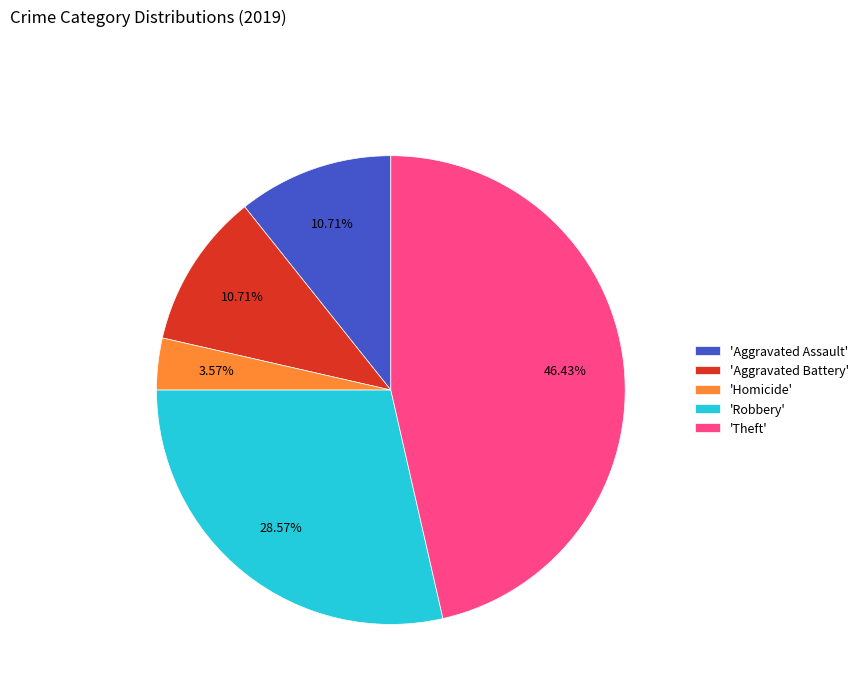

Which has a higher value, 'Aggravated Assault' or 'Robbery'?

'Robbery'